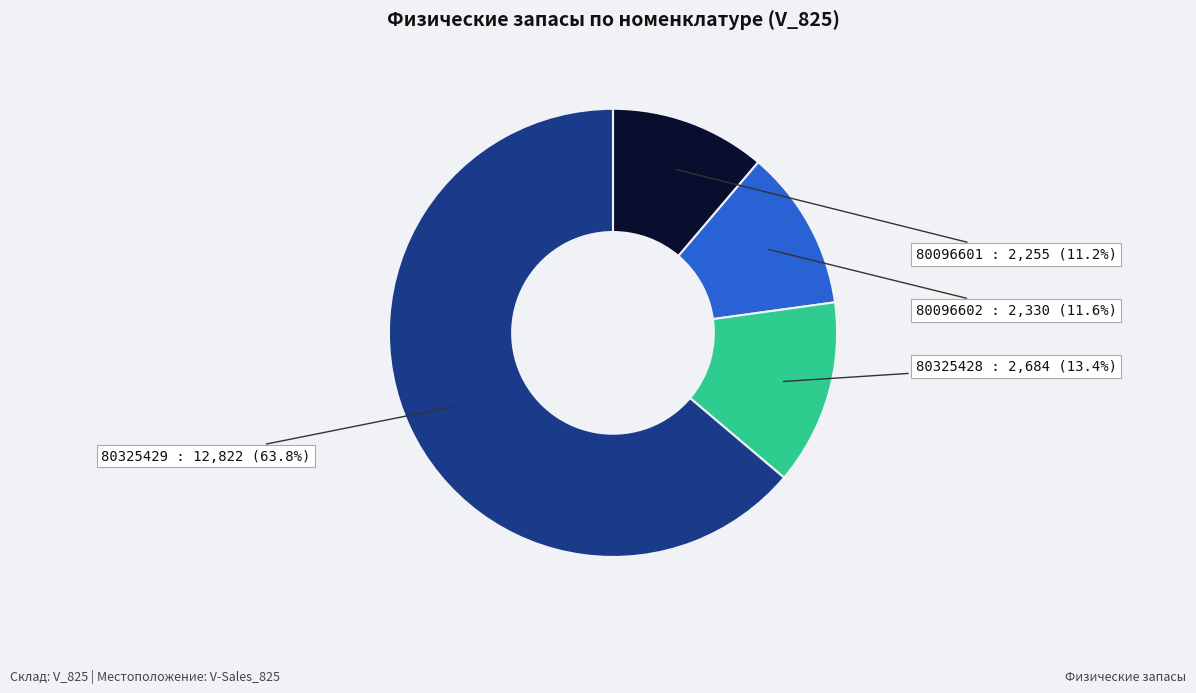

Does 80096601 account for over 50% of the chart?

No